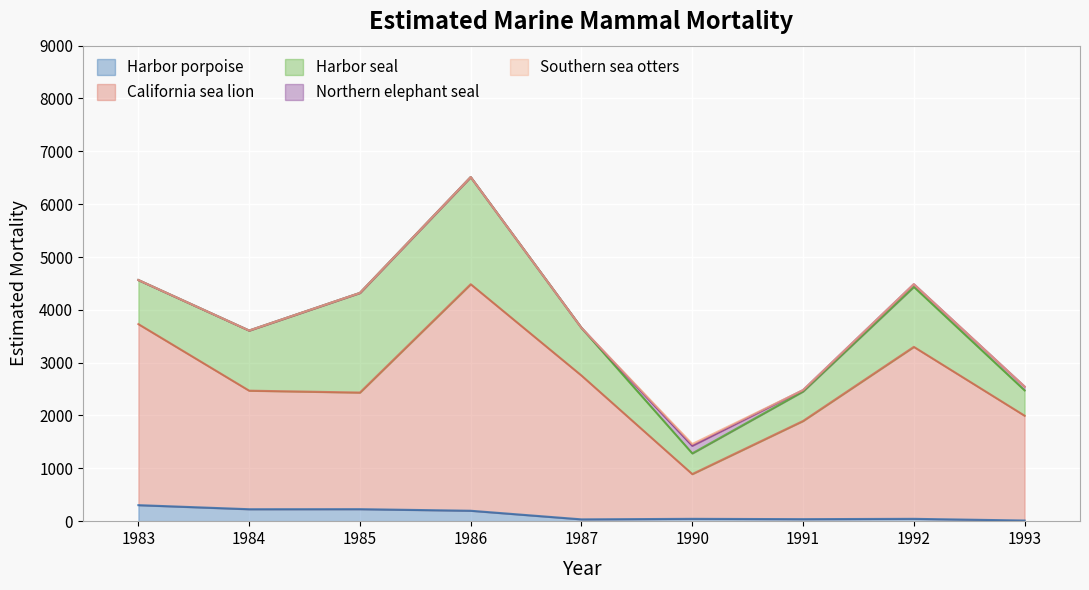

Which series has the largest total across all categories?

California sea lion